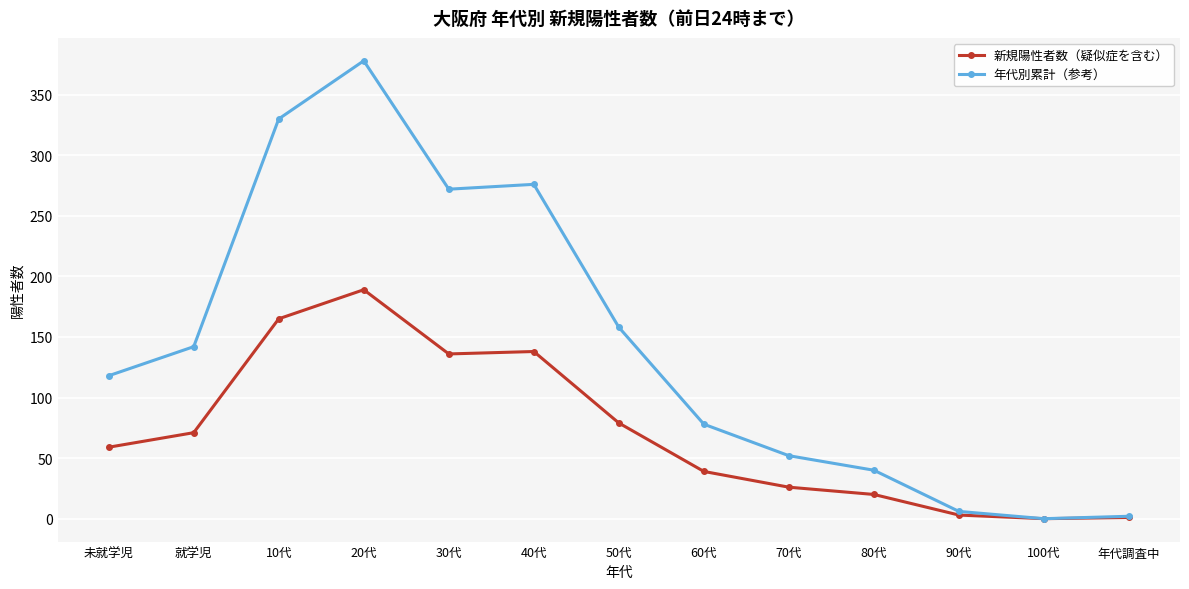

Which series has the largest total across all categories?

年代別累計（参考）